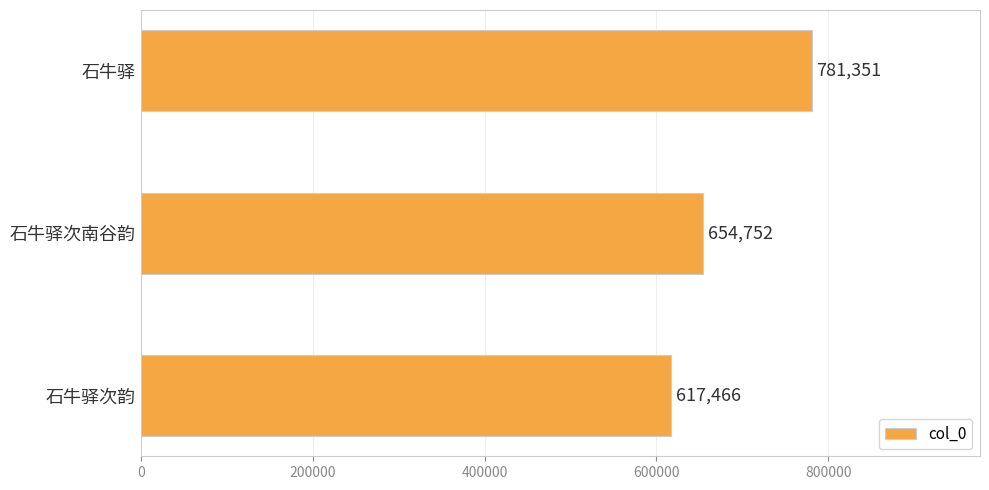

What is the average value?

684523